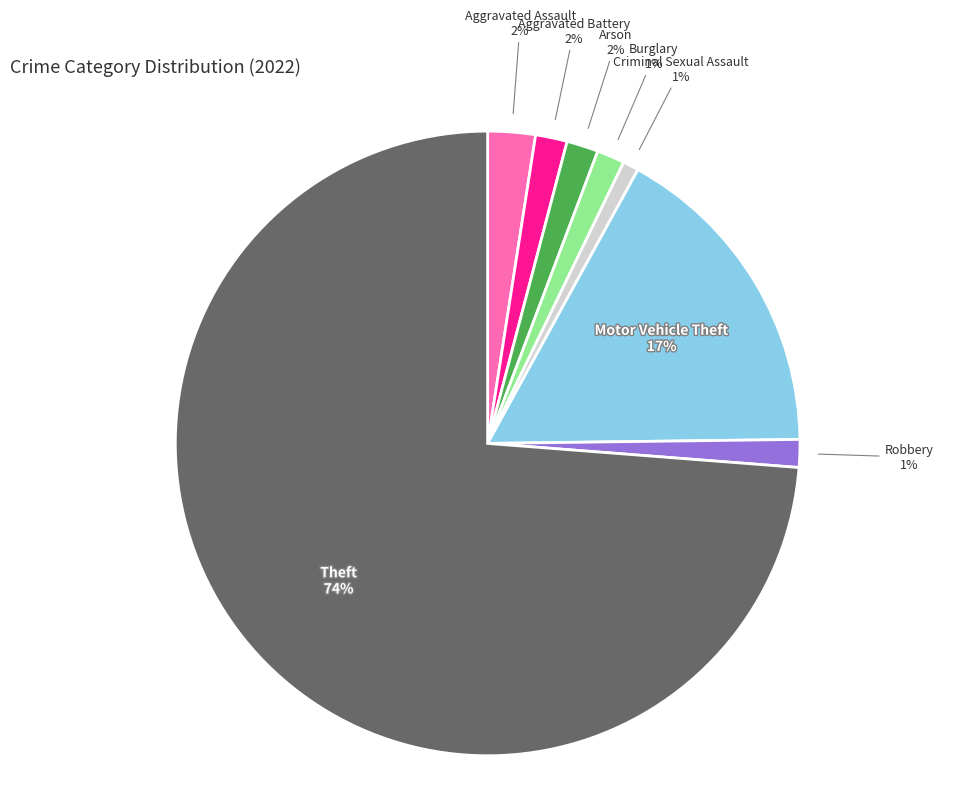

Do Aggravated Battery and Robbery together represent more than half of the pie?

No